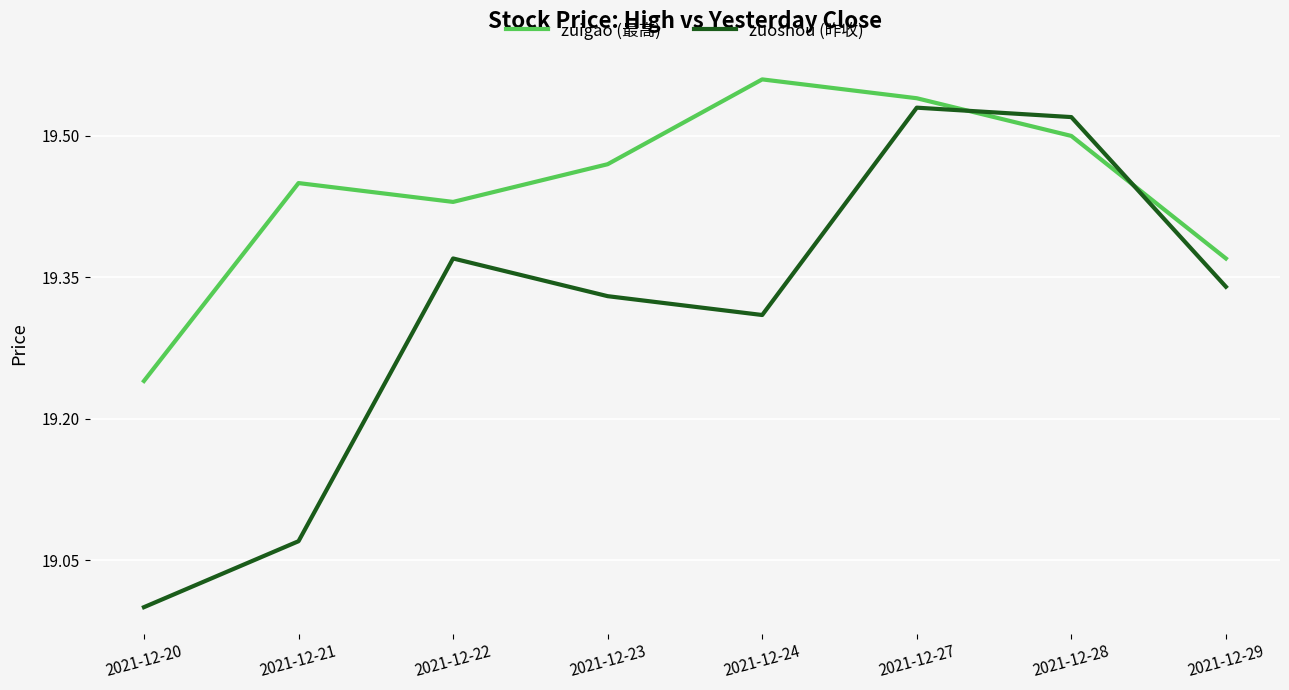

Rank the series at 2021-12-24 from highest to lowest value.

zuigao (最高), zuoshou (昨收)